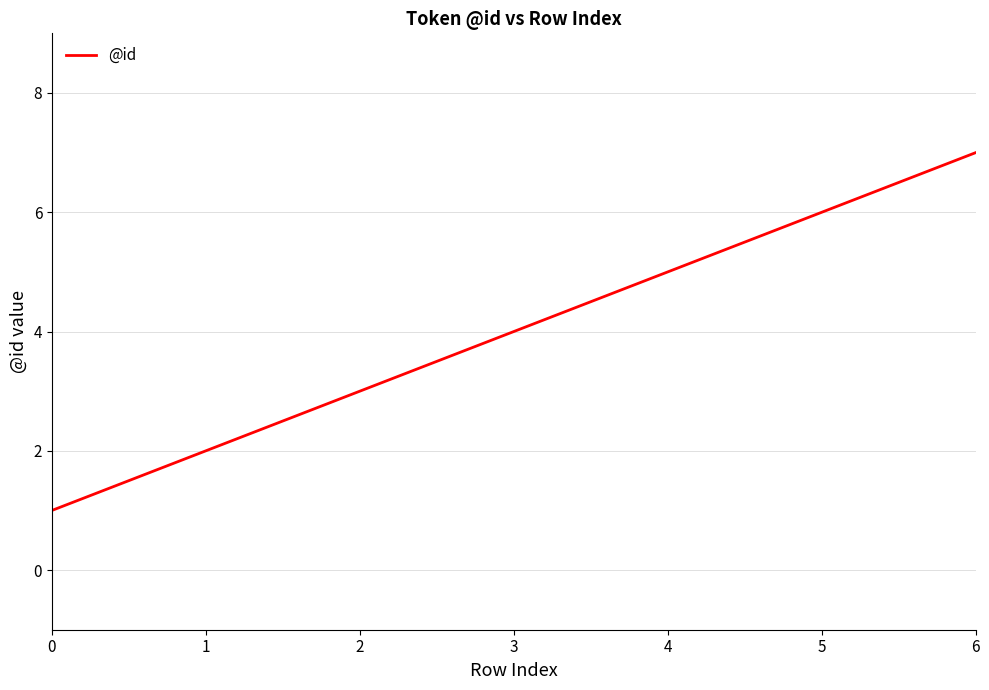

What is the change in value from 2 to 5?

+3